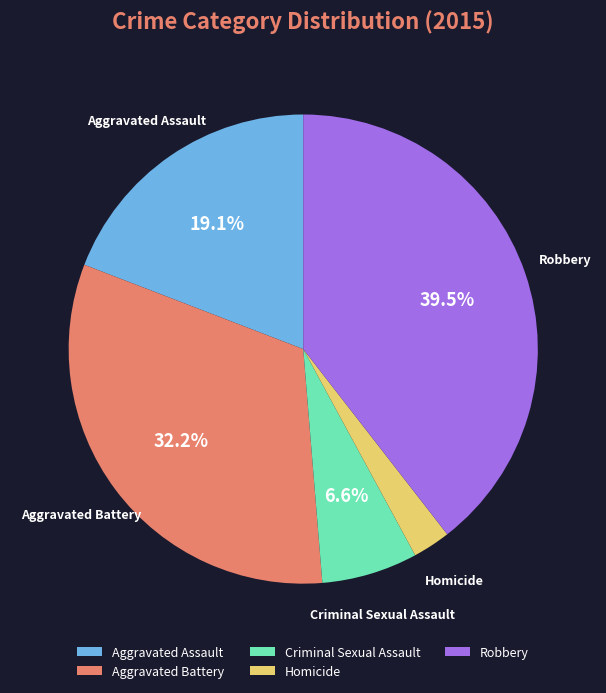

Count the number of slices in the pie.

5